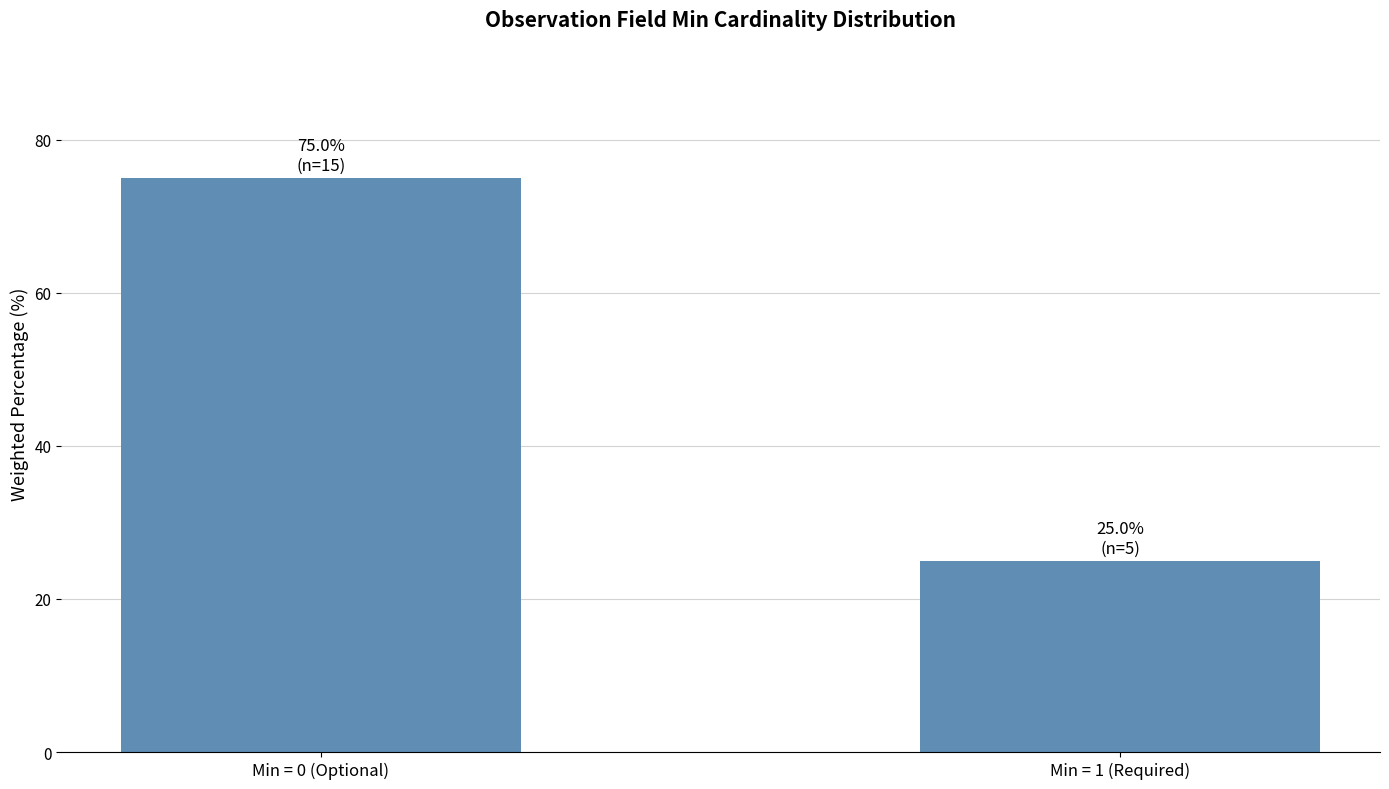

How many data points does each series have?

2